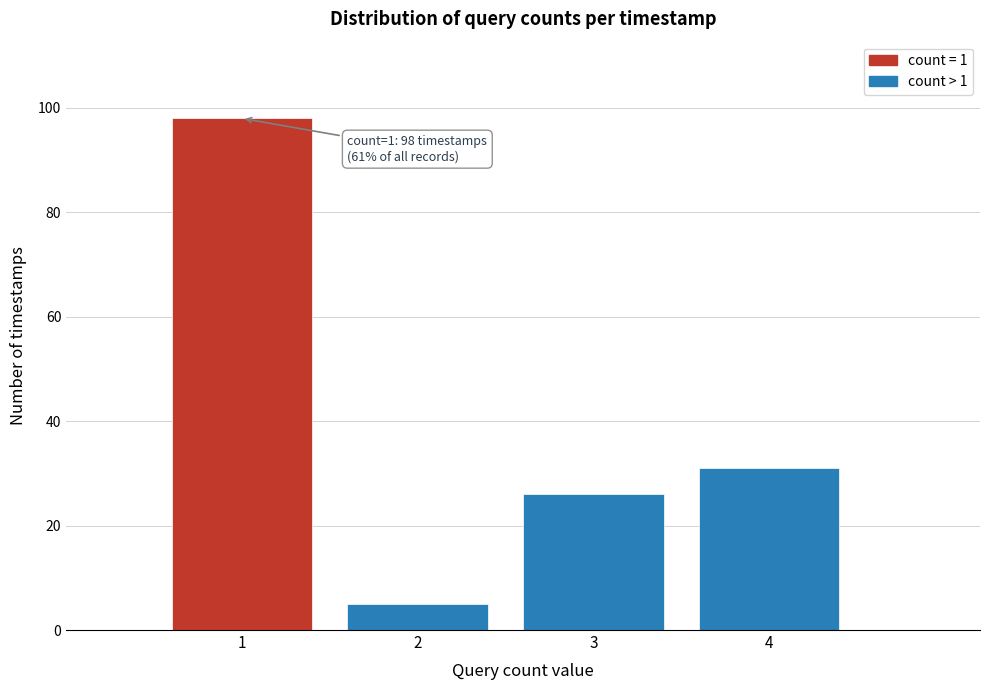

Over which range of the x-axis is the bar tallest?

0.5 to 1.5